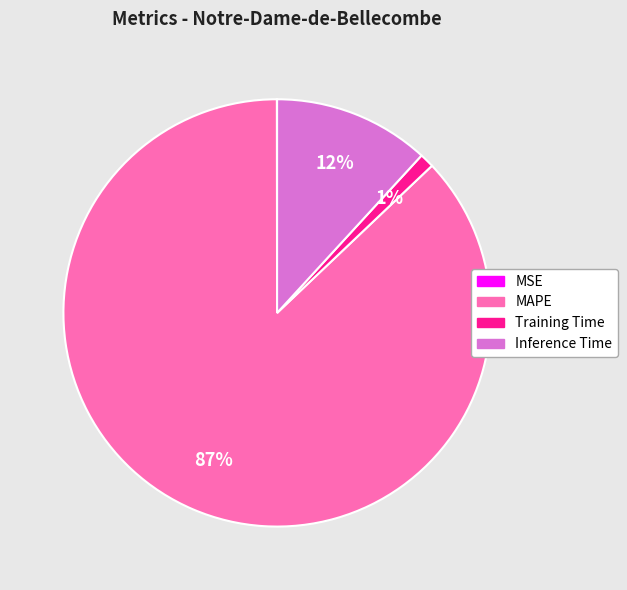

To the nearest percent, what portion does MAPE represent?

87%